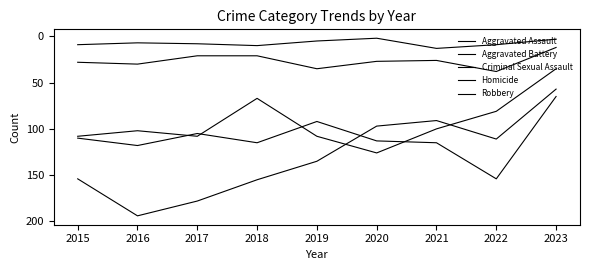

Is it true that Aggravated Battery equals 44 at 2018?

False